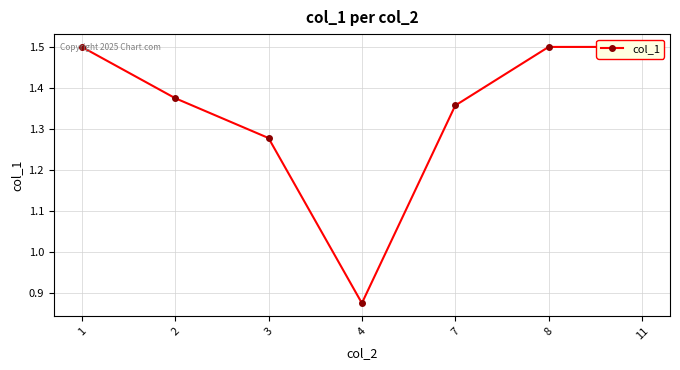

What is the smallest value displayed?

0.9